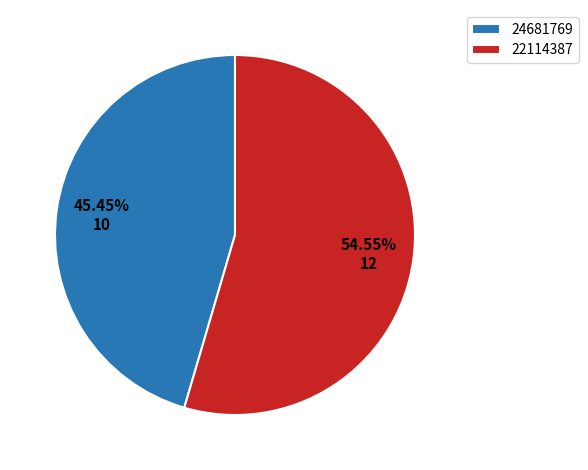

To the nearest percent, what is the difference between the 24681769 and 22114387 slice percentages?

9%